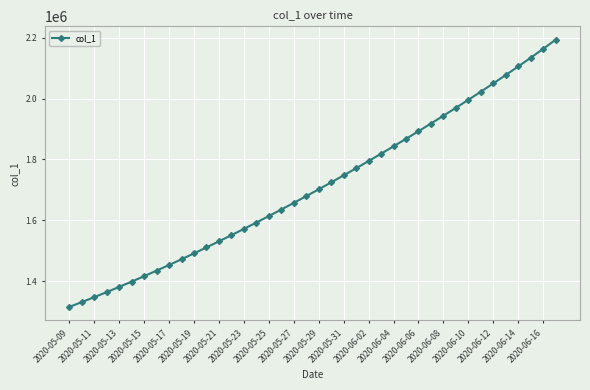

What is the difference between the maximum and minimum values?

878721.0